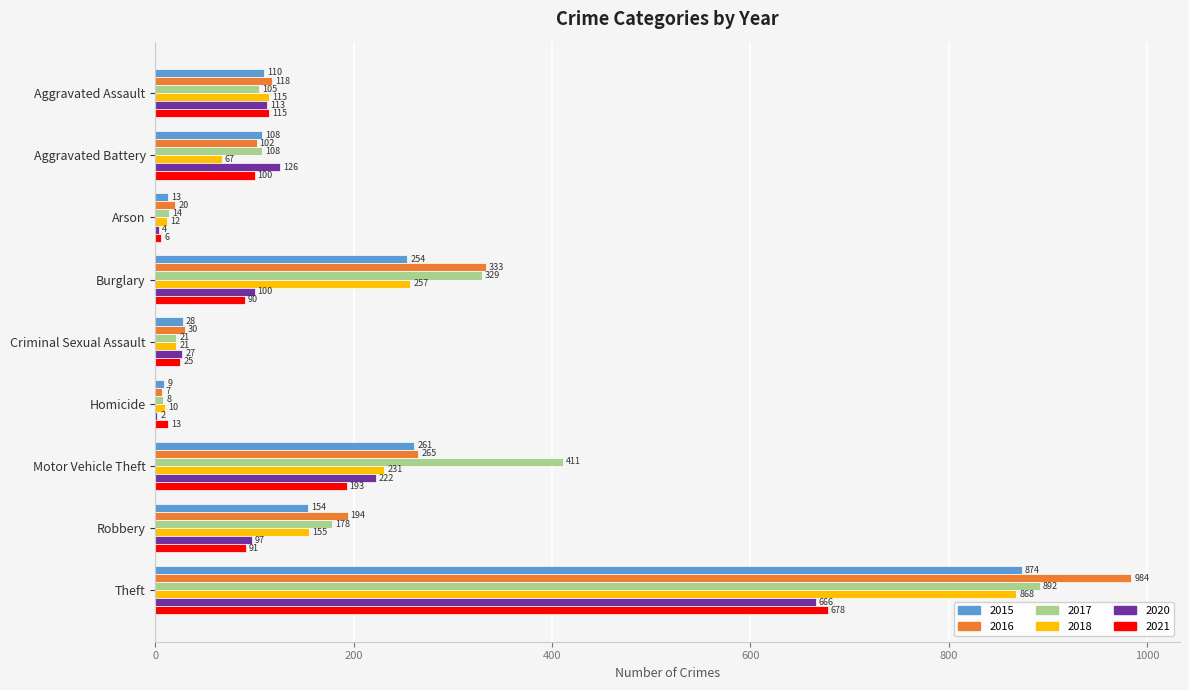

Which series has the widest spread of values?

2016